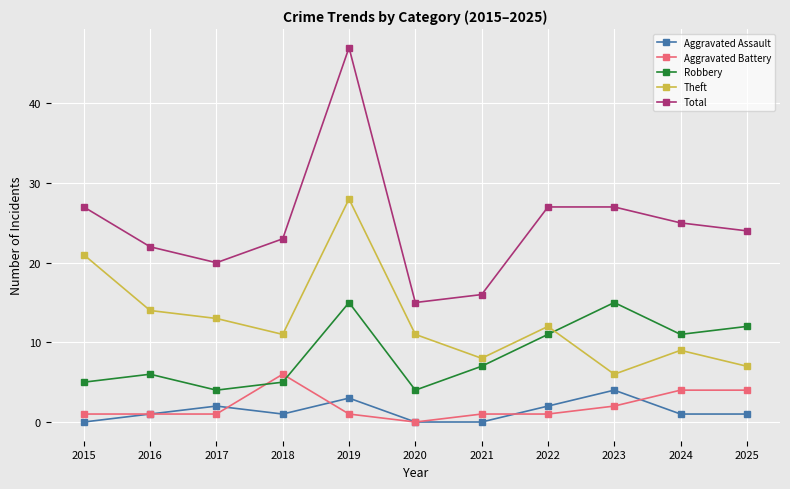

True or false: Aggravated Assault and Aggravated Battery cross at least once.

True